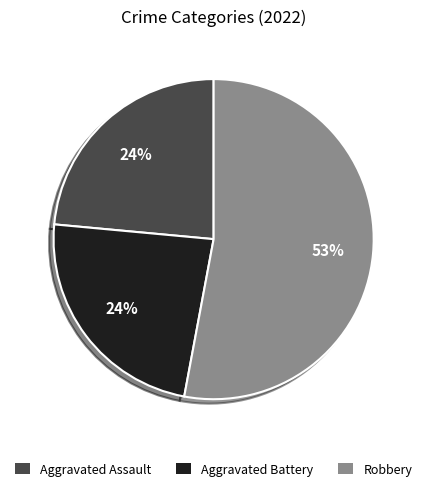

Is there a majority slice in this chart?

Yes